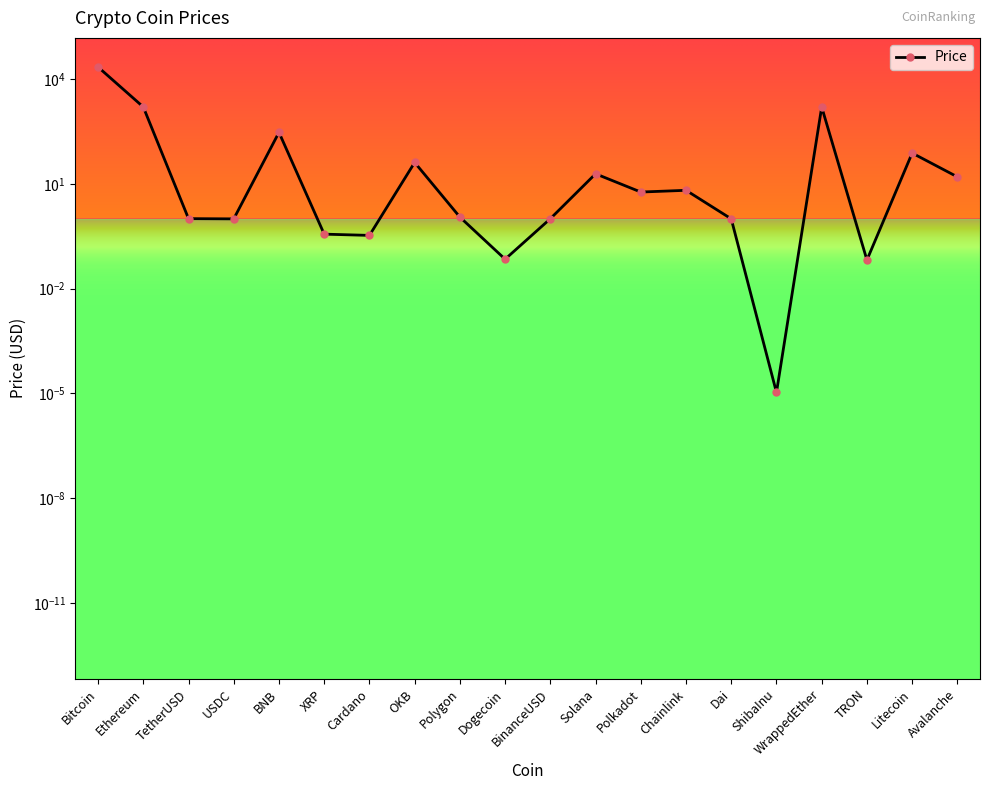

What is the sum of the values at Cardano and Avalanche?

16.2